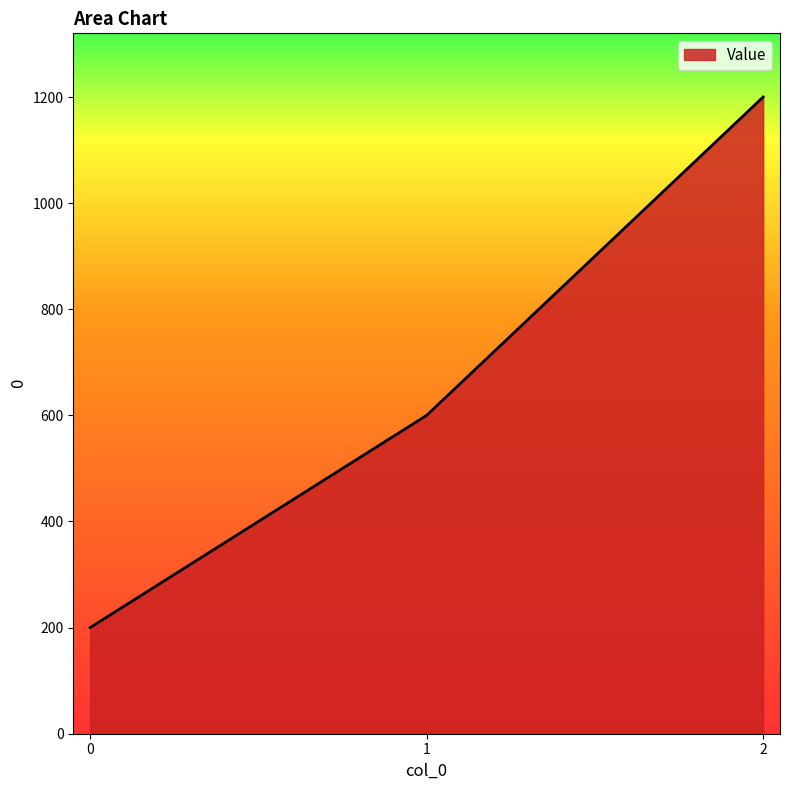

Approximately how many times larger is the value at 1 compared to 2?

0.5